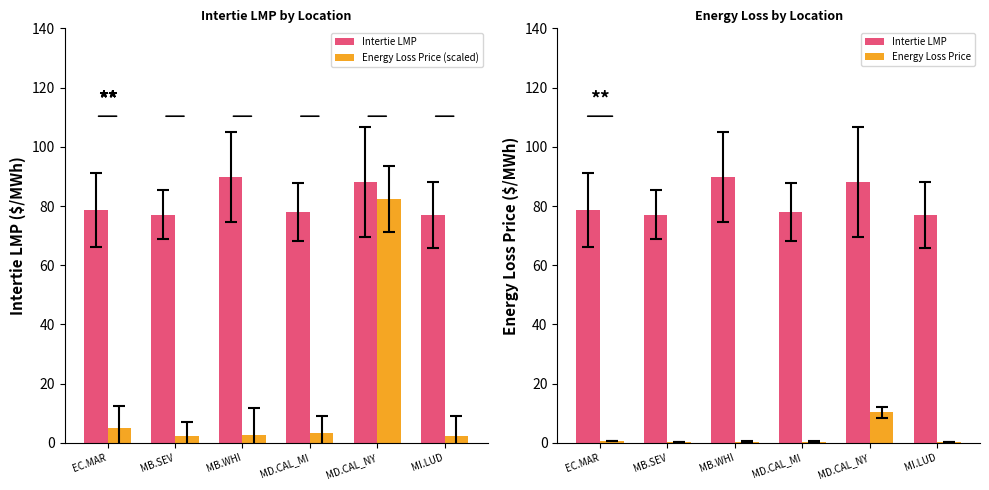

Reading left to right, what are all the values shown in this chart?

Intertie LMP: EC.MAR=78.5	MB.SEV=77.0	MB.WHI=89.7	MD.CAL_MI=77.9	MD.CAL_NY=88.1	MI.LUD=77.0
Energy Loss Price (scaled): EC.MAR=5.1	MB.SEV=2.2	MB.WHI=2.8	MD.CAL_MI=3.2	MD.CAL_NY=82.4	MI.LUD=2.2
Energy Loss Price: EC.MAR=0.6	MB.SEV=0.3	MB.WHI=0.3	MD.CAL_MI=0.4	MD.CAL_NY=10.3	MI.LUD=0.3